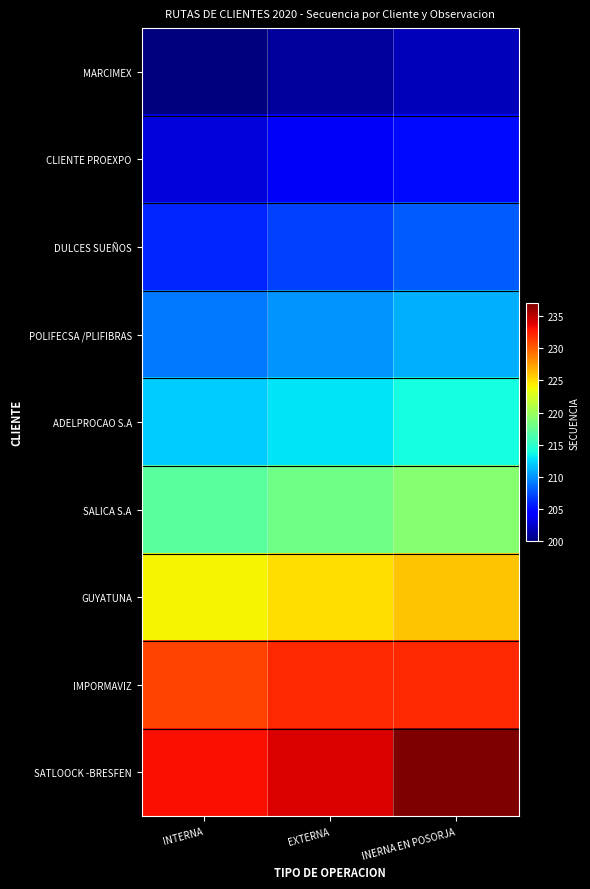

Reading left to right, transcribe all the data shown in this chart.

MARCIMEX: INTERNA=200	EXTERNA=201	INERNA EN POSORJA=202
CLIENTE PROEXPO: INTERNA=203	EXTERNA=204	INERNA EN POSORJA=205
DULCES SUEÑOS: INTERNA=206	EXTERNA=207	INERNA EN POSORJA=208
POLIFECSA /PLIFIBRAS: INTERNA=209	EXTERNA=210	INERNA EN POSORJA=211
ADELPROCAO S.A: INTERNA=212	EXTERNA=213	INERNA EN POSORJA=214
SALICA S.A: INTERNA=217	EXTERNA=218	INERNA EN POSORJA=219
GUYATUNA: INTERNA=224	EXTERNA=225	INERNA EN POSORJA=226
IMPORMAVIZ: INTERNA=231	EXTERNA=232	INERNA EN POSORJA=232
SATLOOCK -BRESFEN: INTERNA=233	EXTERNA=234	INERNA EN POSORJA=237